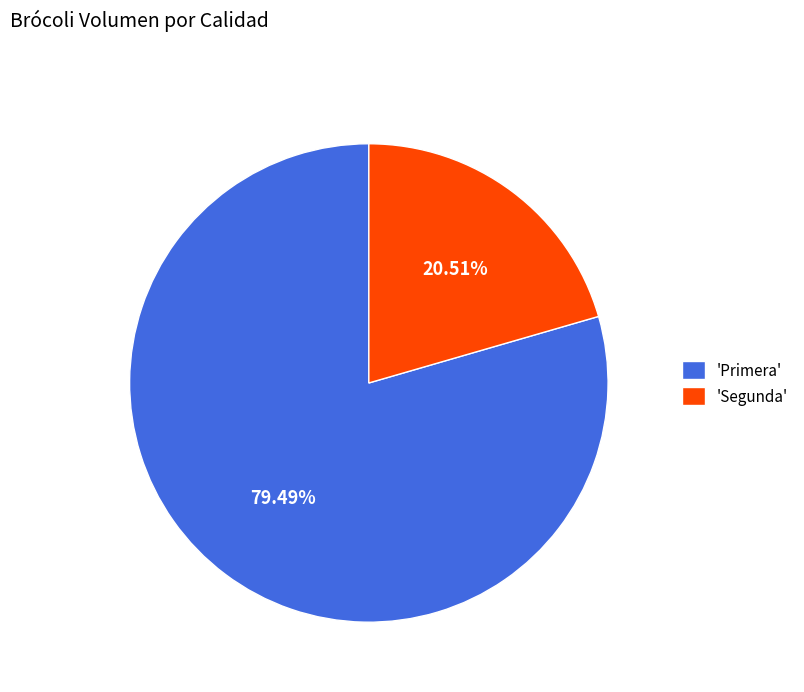

To the nearest percent, what is the average slice percentage?

50%